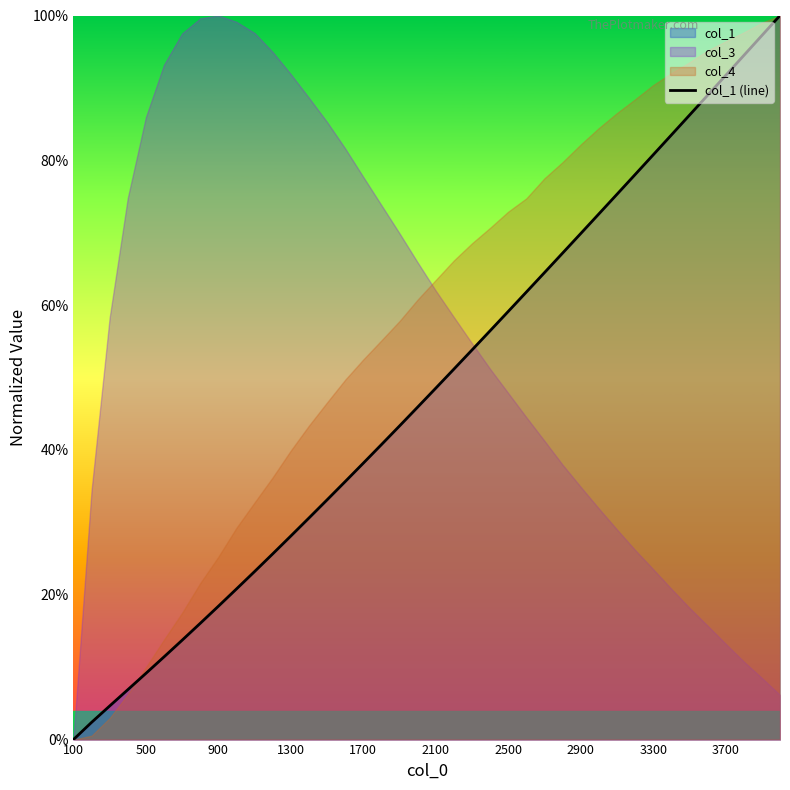

What is the sum of all values?

19.3